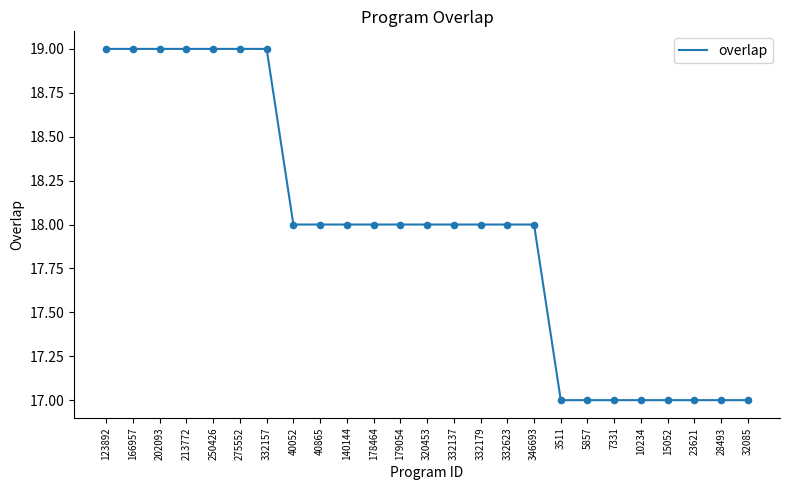

What is the change in value from 178464 to 23621?

-1